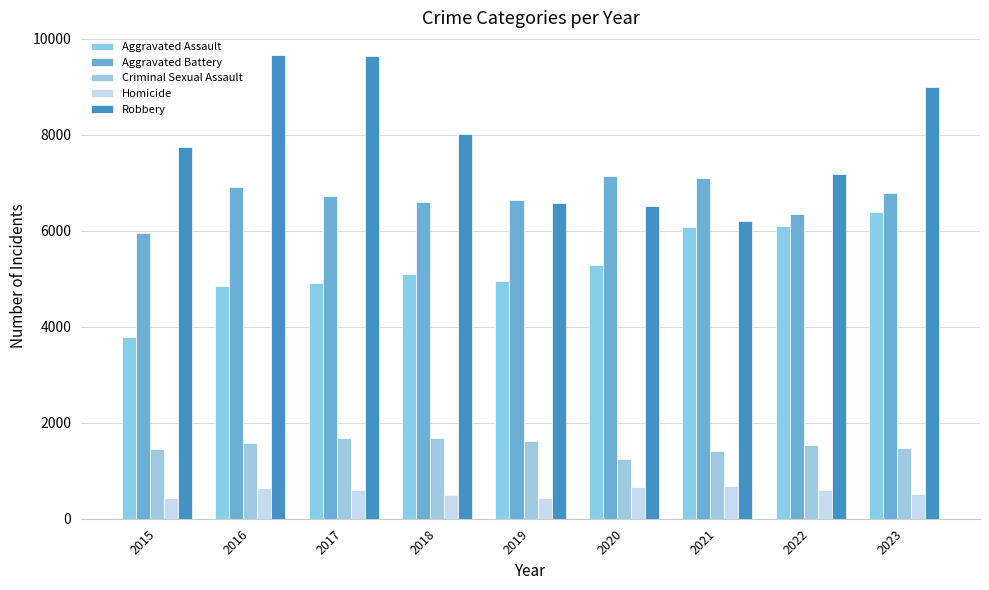

Does the chart contain stacked bars?

No